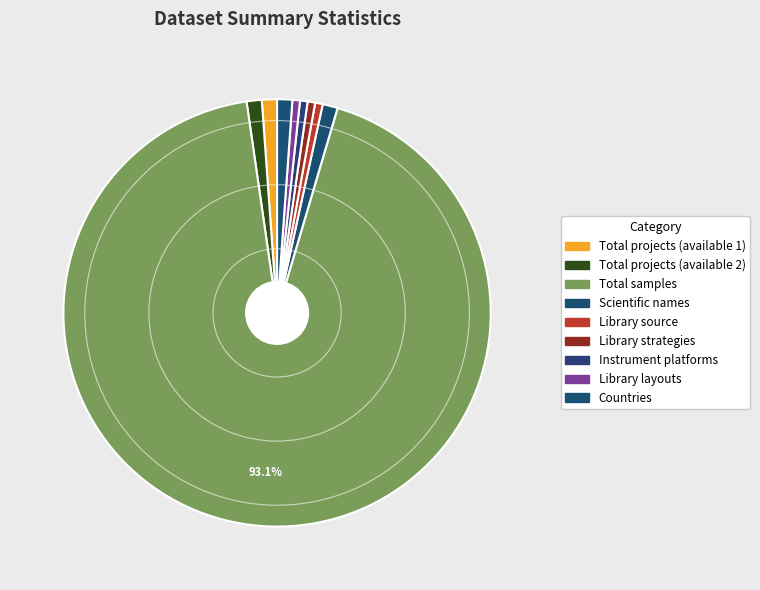

Approximately how many times larger is the value at Scientific names compared to Total projects (available 2)?

1.0